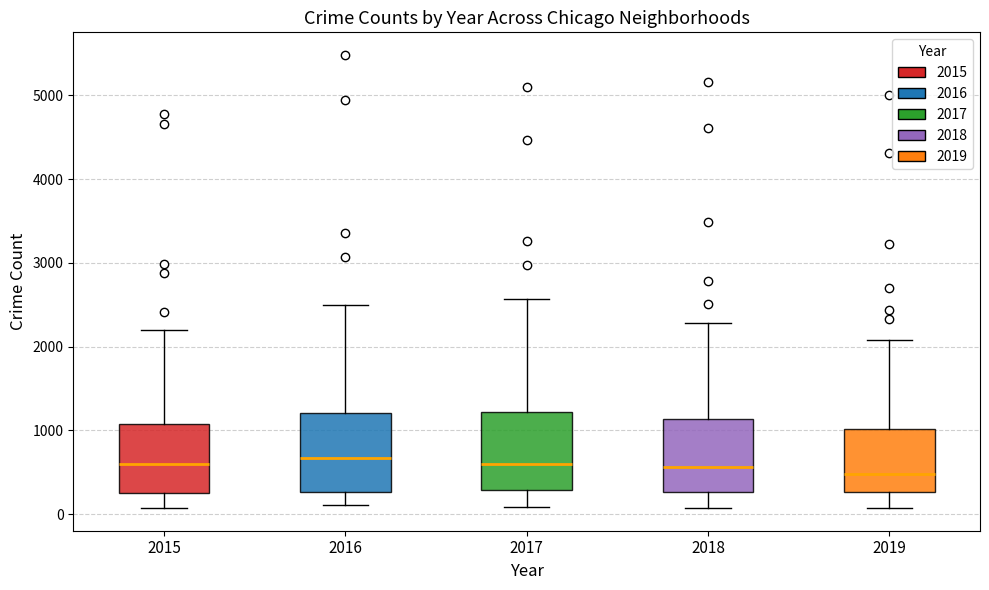

Reading left to right, read every box against the y-axis: the position of its median line, the range the box covers, and the ends of its whiskers. The values are not printed on the chart, so give them approximately, as read against the axis.

2015: median 600, box 300 to 1100, whiskers 100 to 2200
2016: median 700, box 300 to 1200, whiskers 100 to 2500
2017: median 600, box 300 to 1200, whiskers 100 to 2600
2018: median 600, box 300 to 1100, whiskers 100 to 2300
2019: median 500, box 300 to 1000, whiskers 100 to 2100